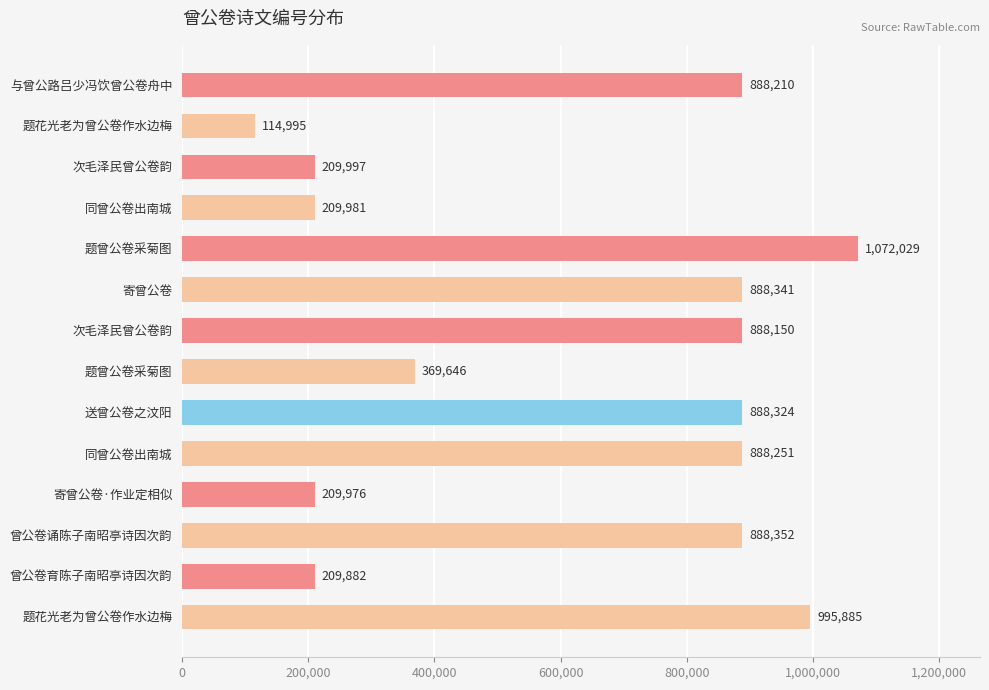

How many data points are less than 888210?

7